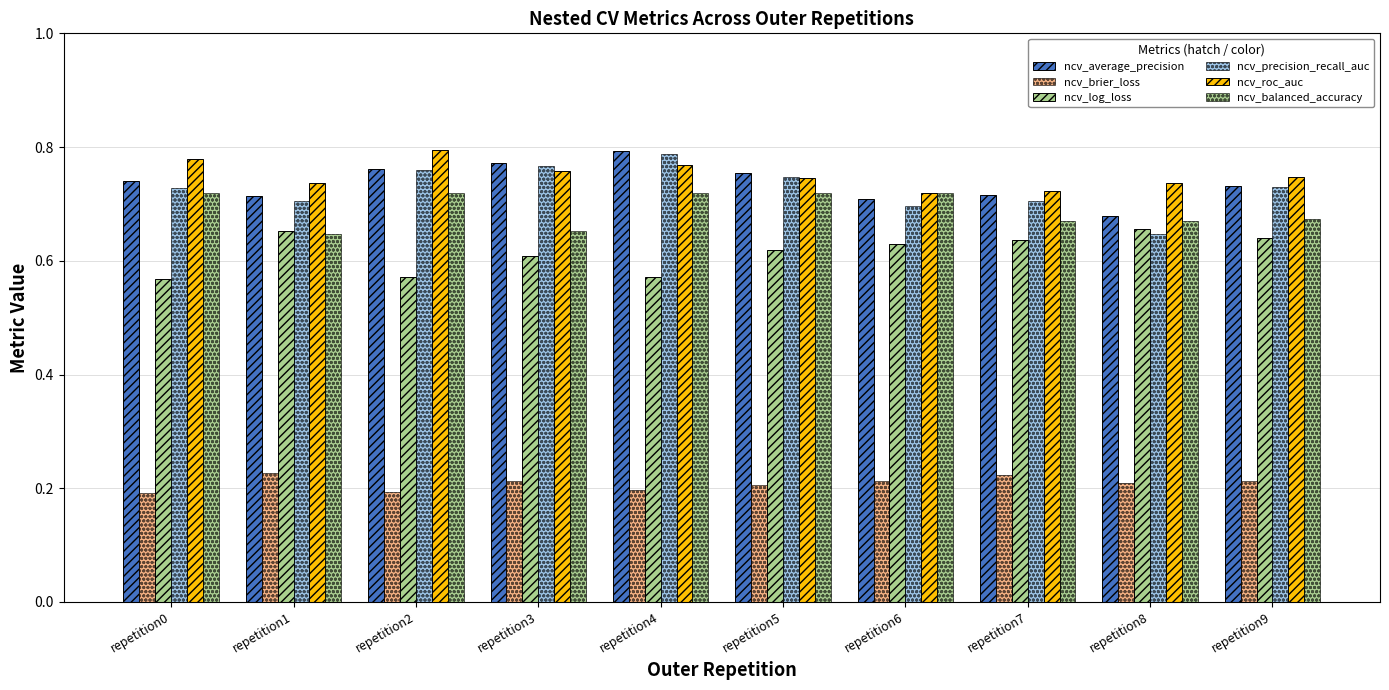

What are all the series names shown in the legend?

ncv_average_precision, ncv_brier_loss, ncv_log_loss, ncv_precision_recall_auc, ncv_roc_auc, ncv_balanced_accuracy